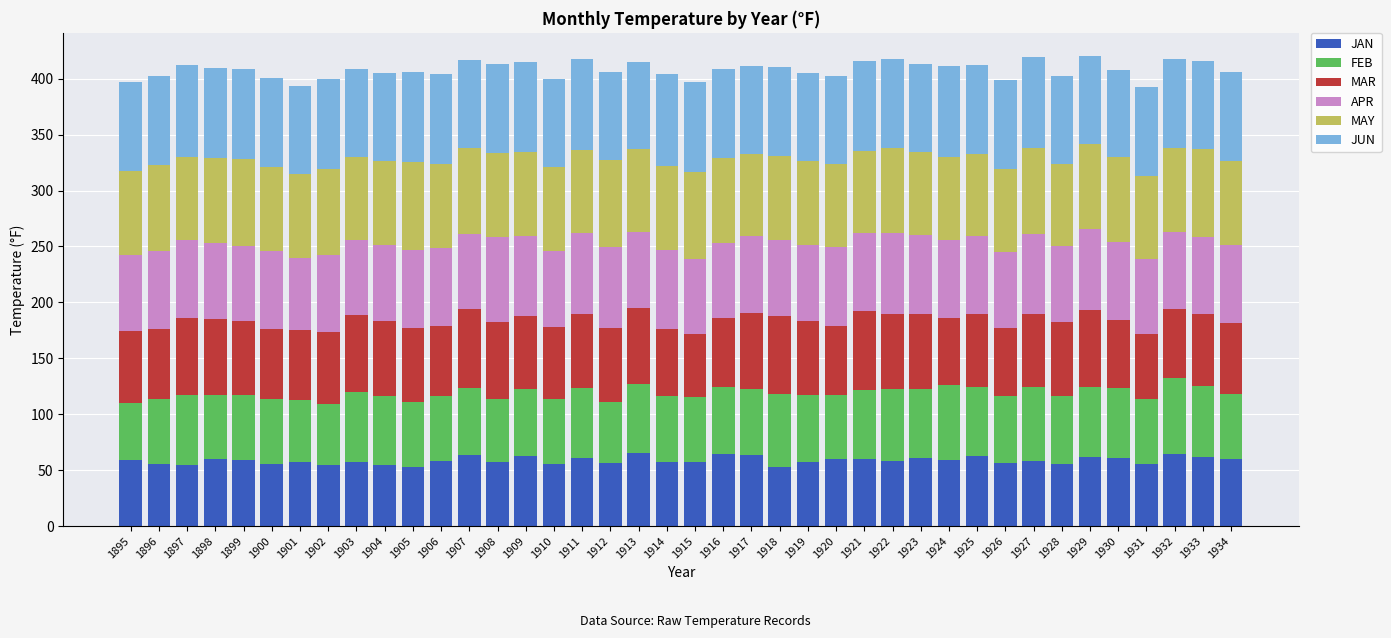

What is the sum of all JAN values?

2350.3